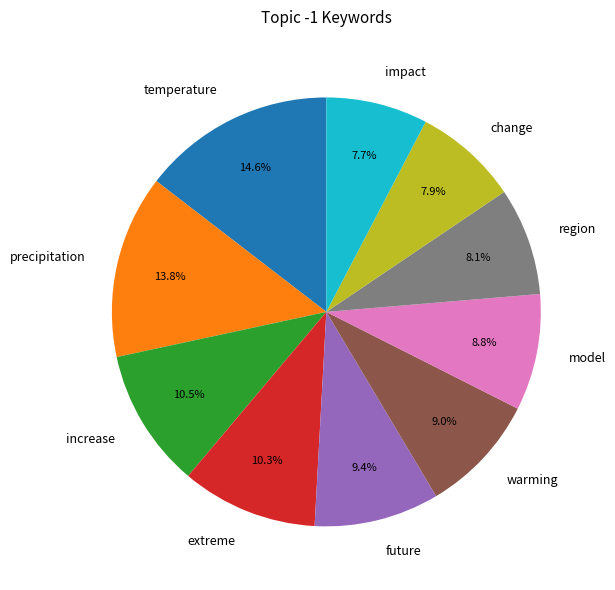

How many slices are in this pie chart?

10